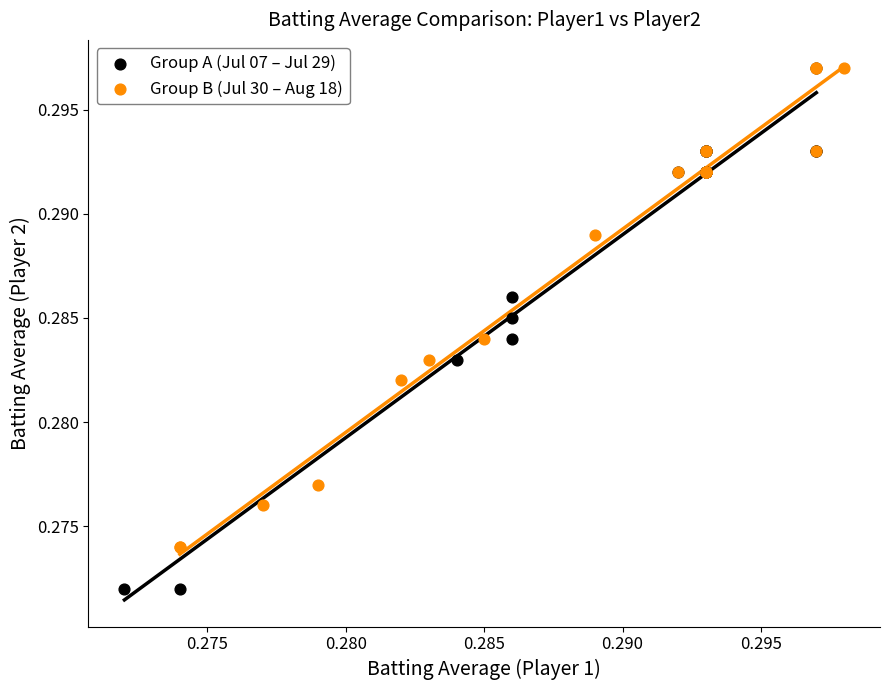

Which series reaches the minimum Y coordinate?

Group A (Jul 07 – Jul 29)